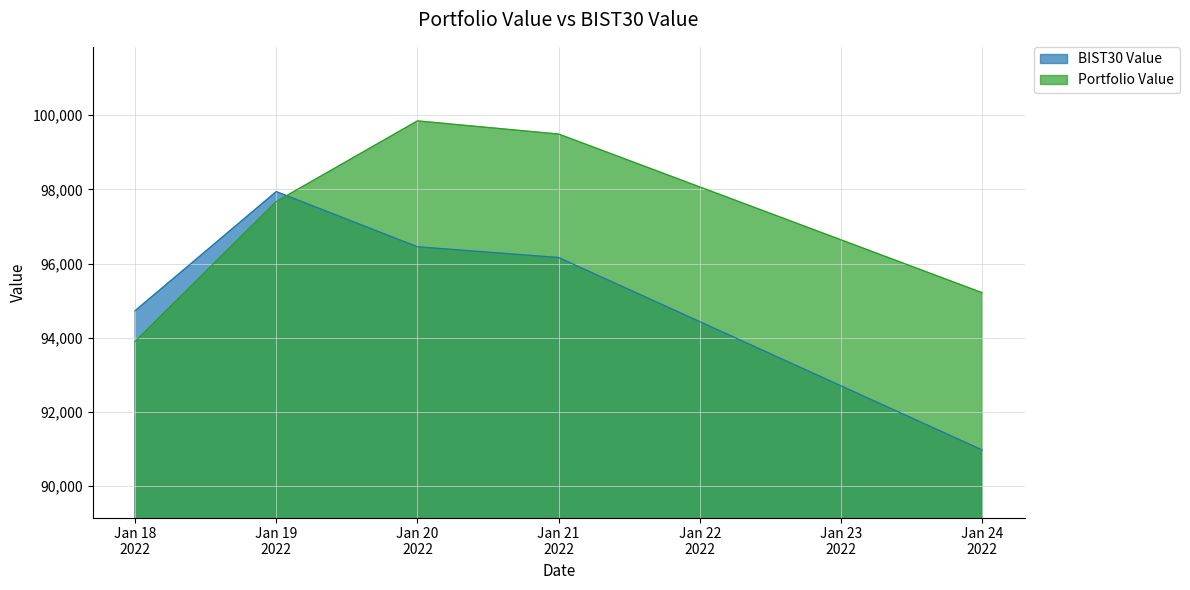

How many interior local peaks does the Portfolio Value series have?

1